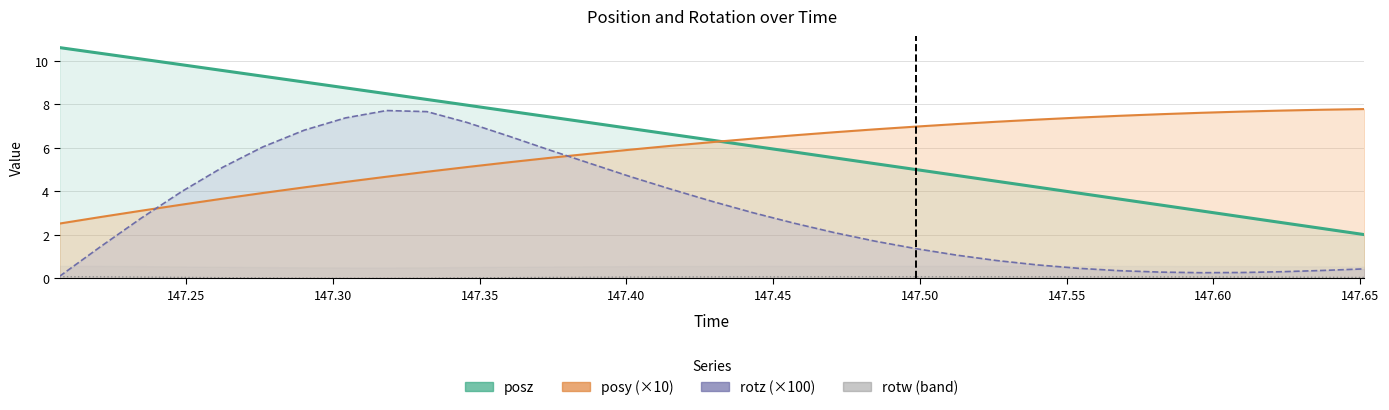

Is the value of rotz (×100) line at 21 greater than the value of posy (×10) line at 28?

No